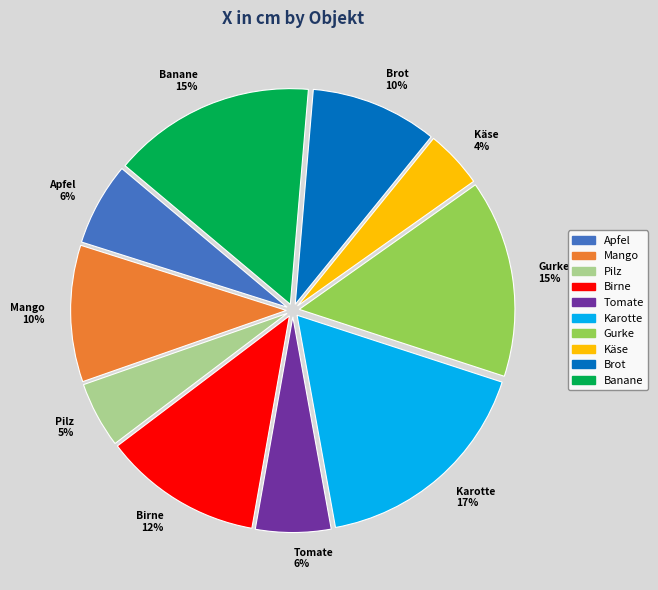

Do Apfel 6% and Brot 10% together represent more than half of the pie?

No